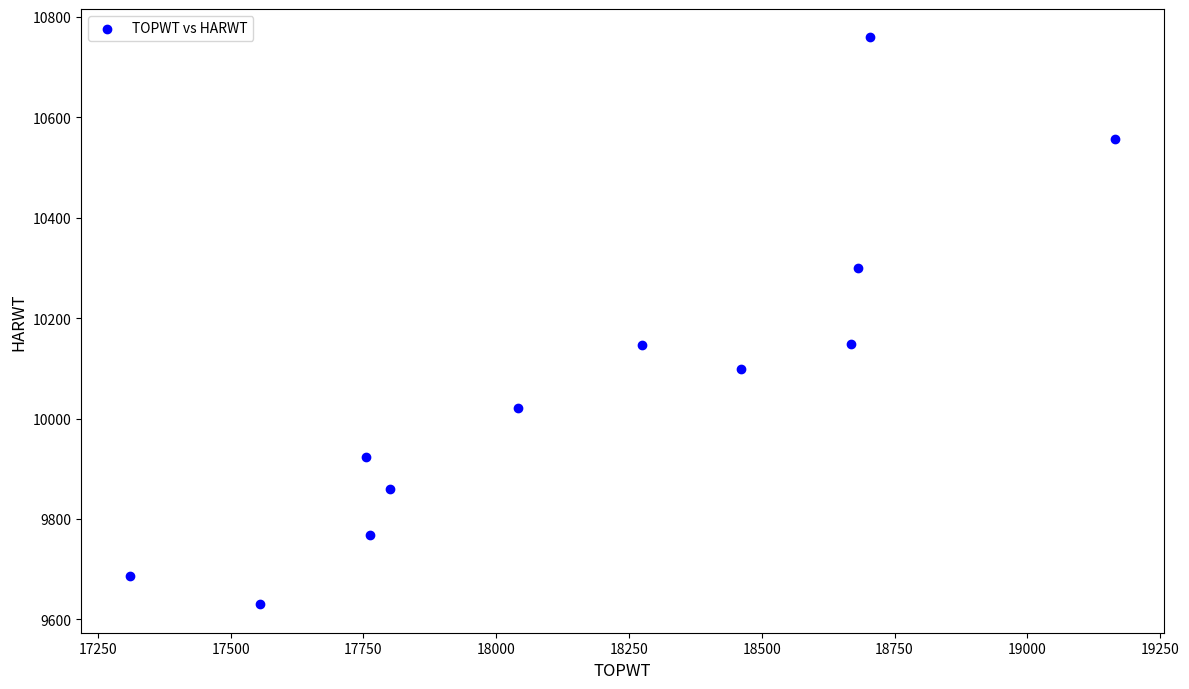

What is the average X value?

18182